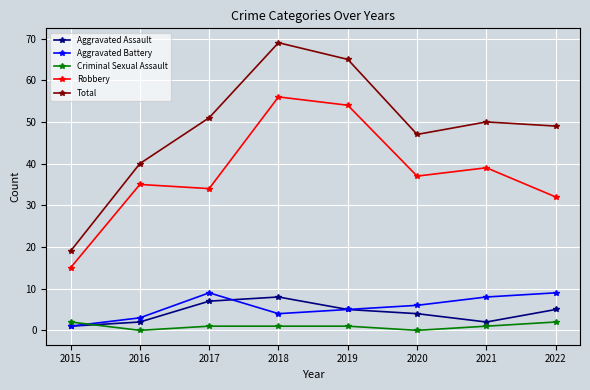

True or false: Total and Aggravated Battery cross at least once.

False